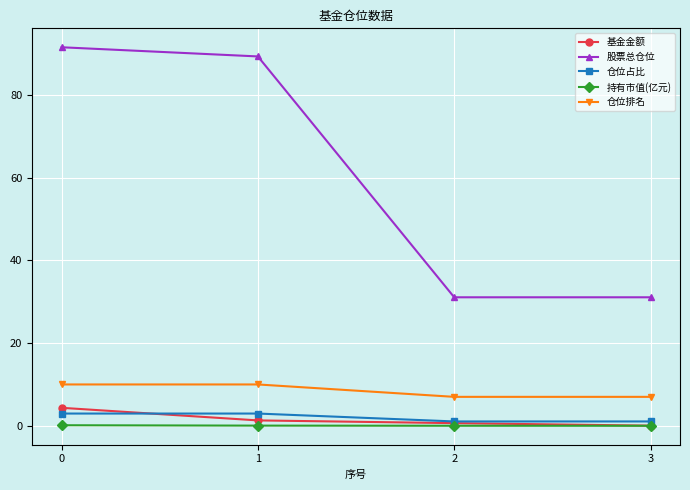

True or false: 仓位排名 and 仓位占比 cross at least once.

False